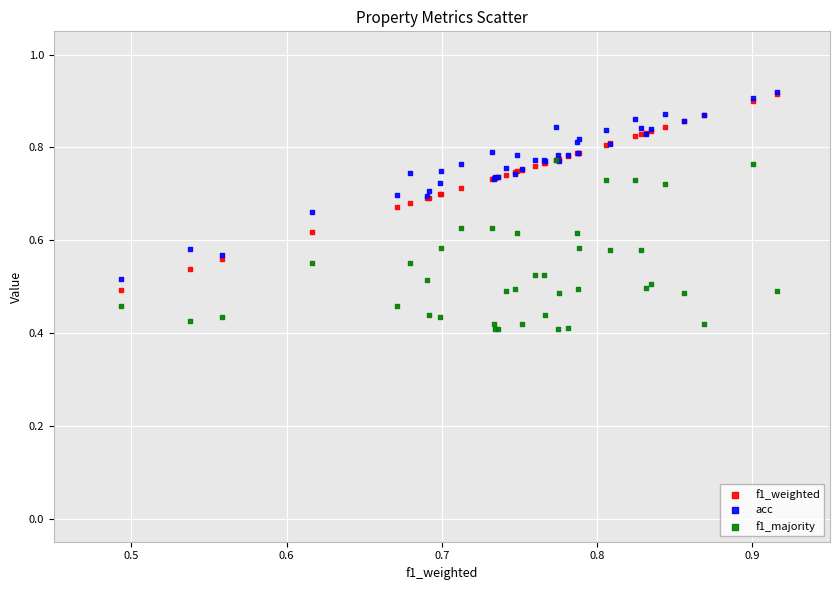

What are all the series names shown in the legend?

f1_weighted, acc, f1_majority